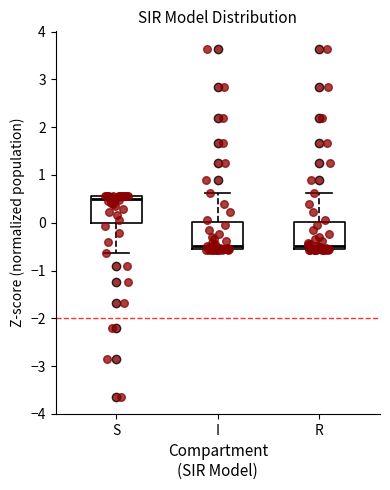

Reading left to right, read every box against the y-axis: the position of its median line, the range the box covers, and the ends of its whiskers. The values are not printed on the chart, so give them approximately, as read against the axis.

S: median 0.5, box 0.0 to 0.6, whiskers -0.6 to 0.6
I: median -0.5, box -0.6 to 0.0, whiskers -0.6 to 0.6
R: median -0.5, box -0.6 to 0.0, whiskers -0.6 to 0.6